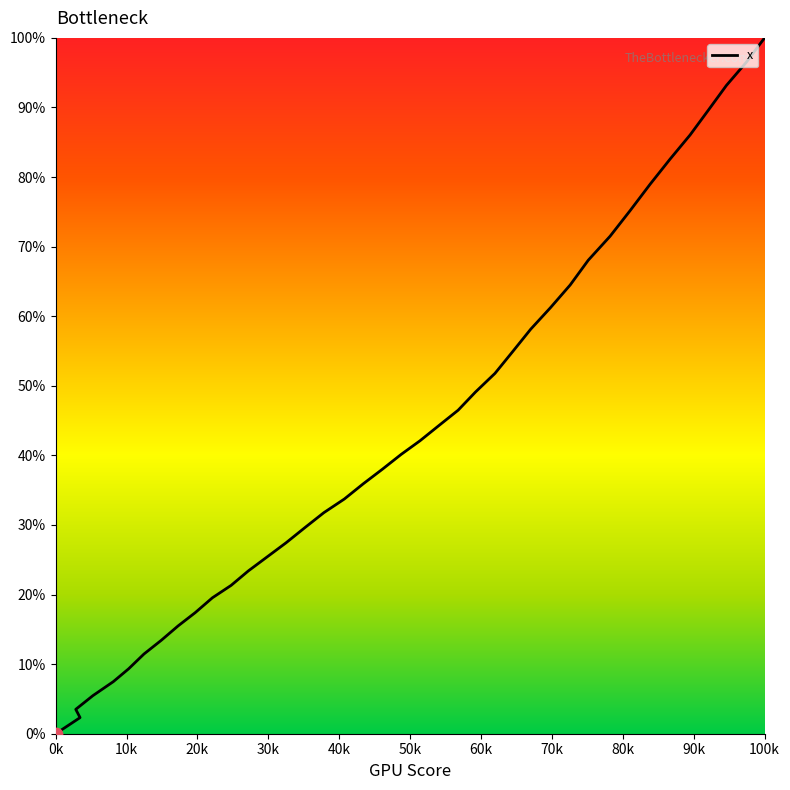

Between 94.0 and 142.5, which is larger?

142.5